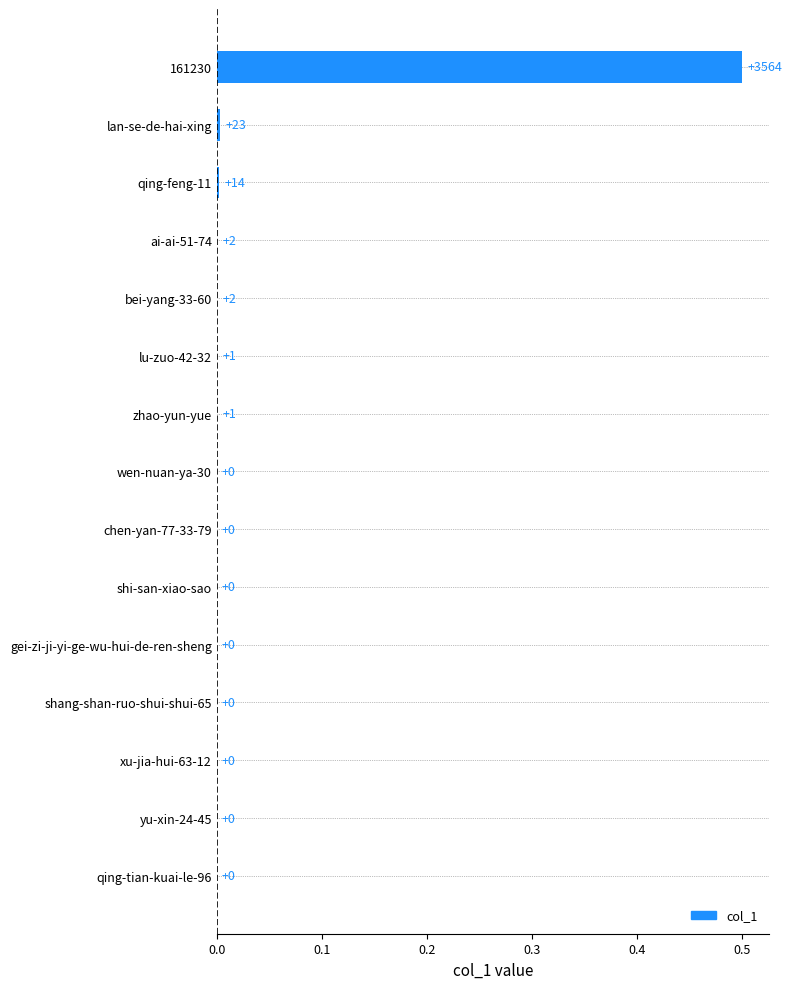

The chart shows a value of -0.2 at xu-jia-hui-63-12. True or false?

False